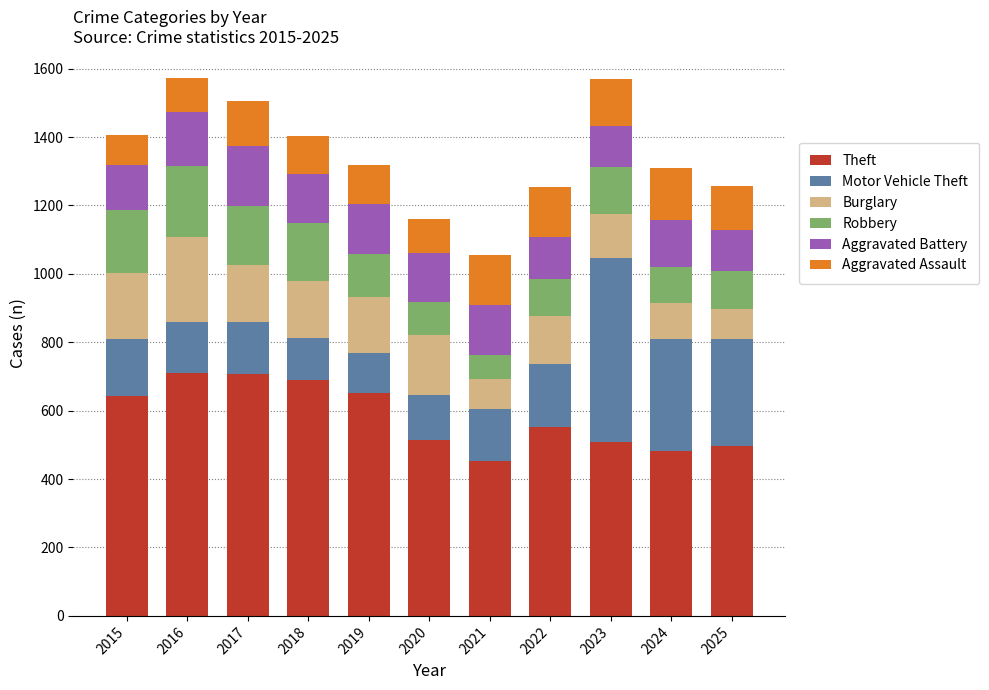

Is it true that Theft equals 1088 at 2018?

False